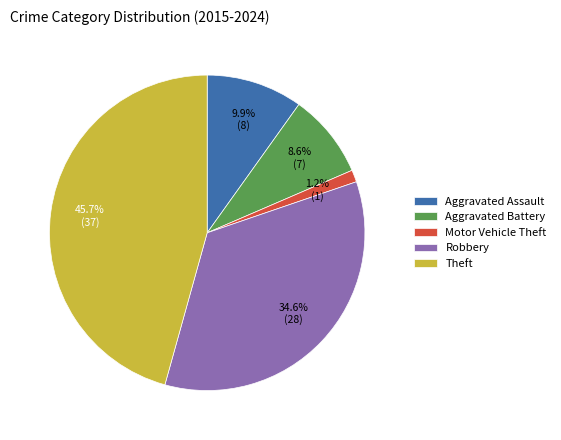

Which slice is the largest?

Theft